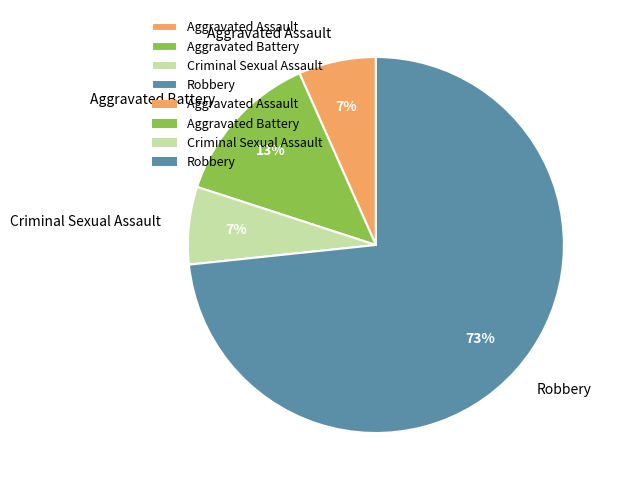

Is there a majority slice in this chart?

Yes